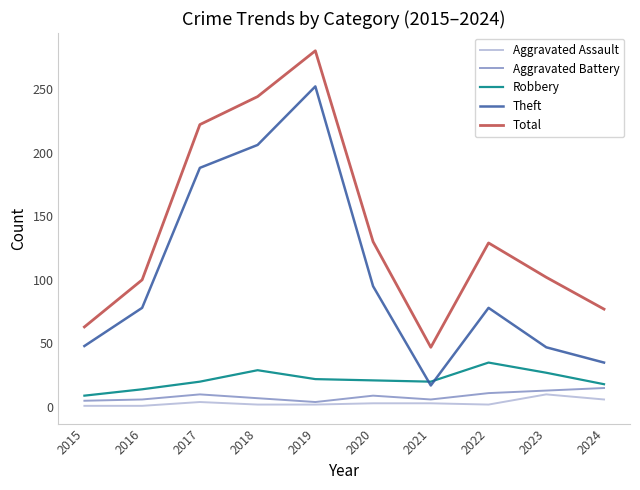

What is the maximum value for Aggravated Battery?

15